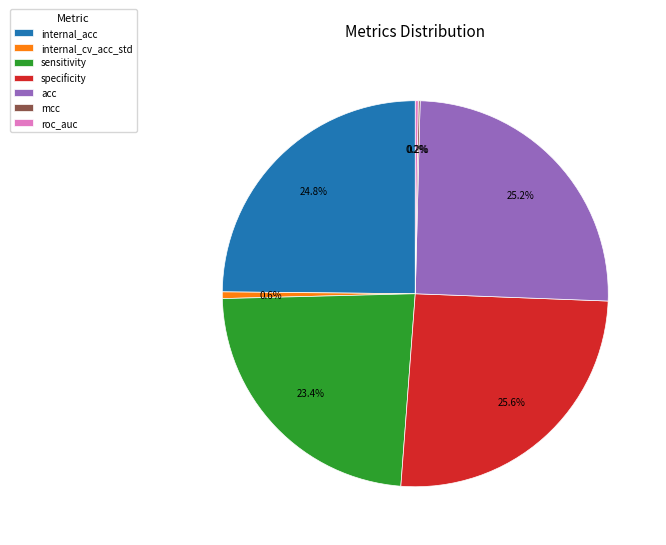

Is there a majority slice in this chart?

No